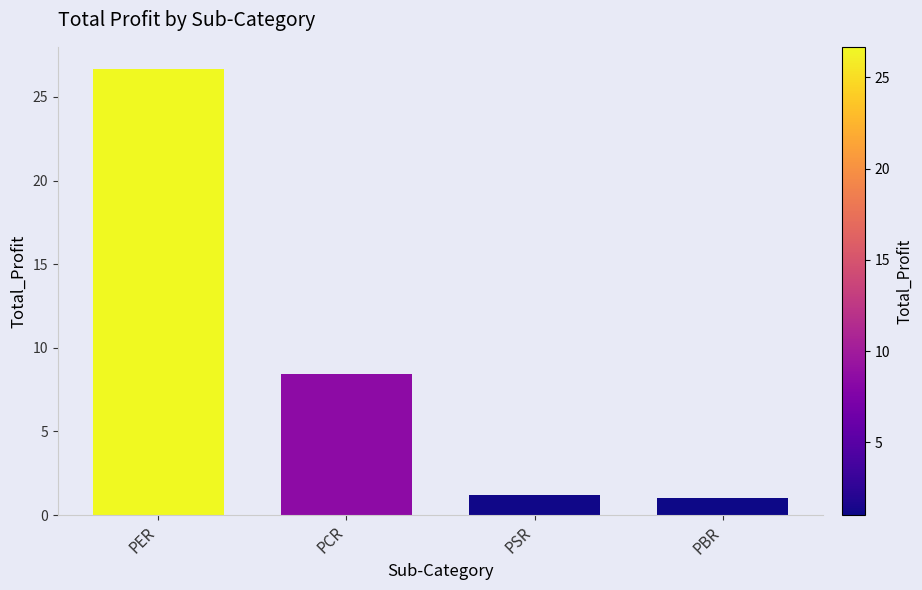

Which category has the highest value across all series?

PER